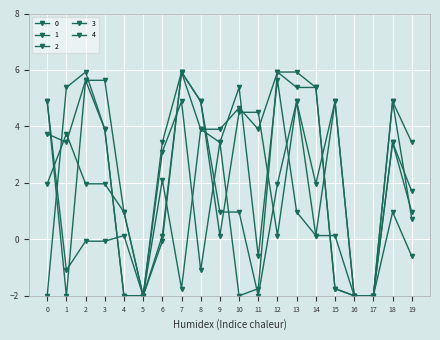

What is the value of the 0 point at the 9th from the left?

3.9